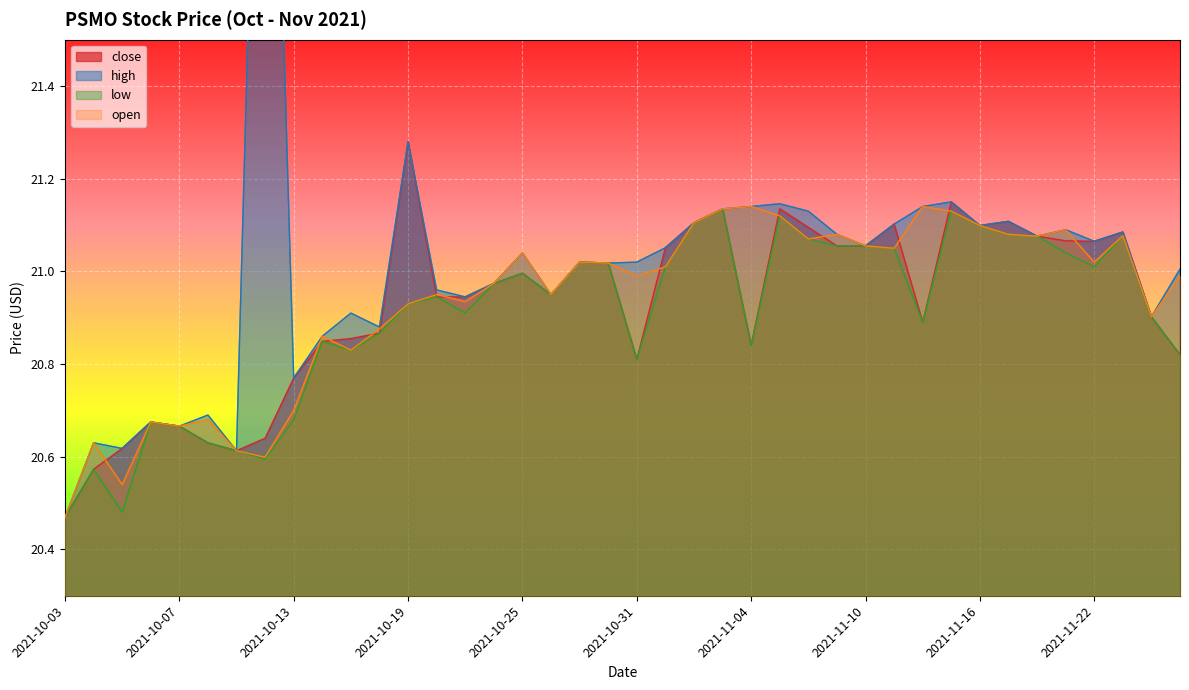

True or false: high and open intersect in this chart.

False